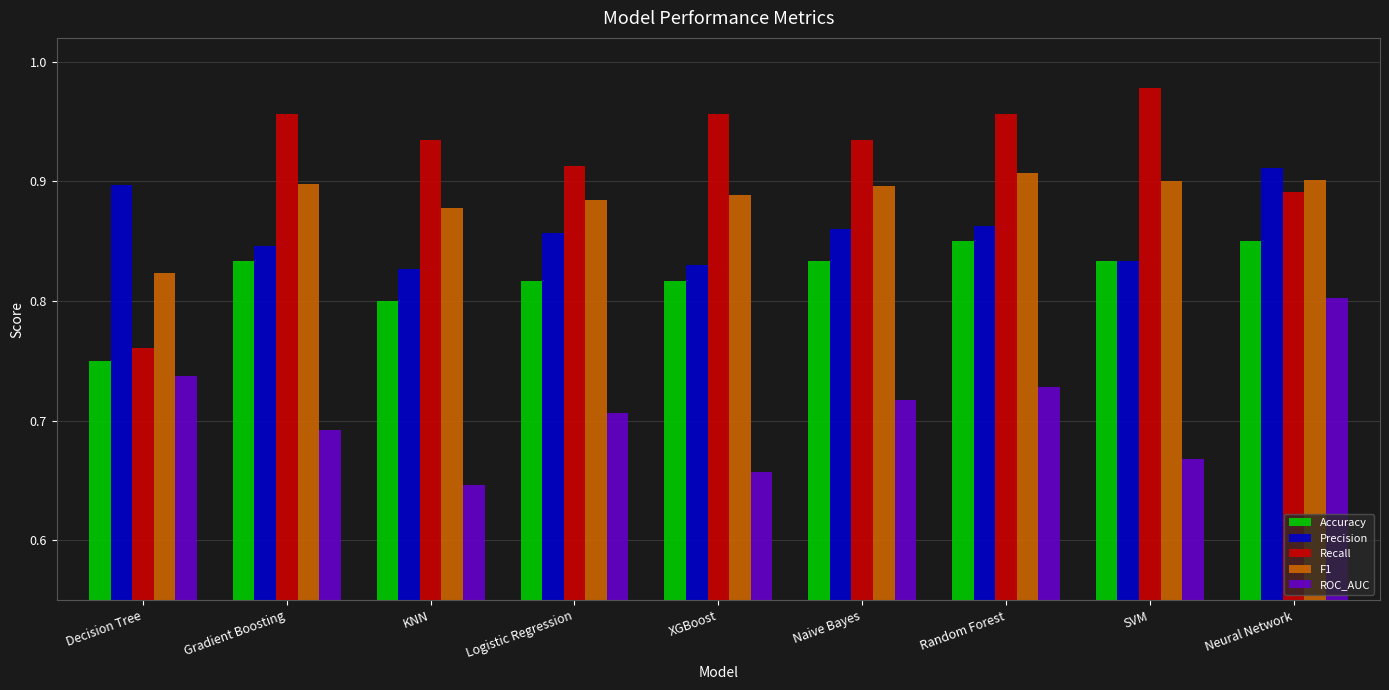

What is the sum of all Accuracy values?

7.4